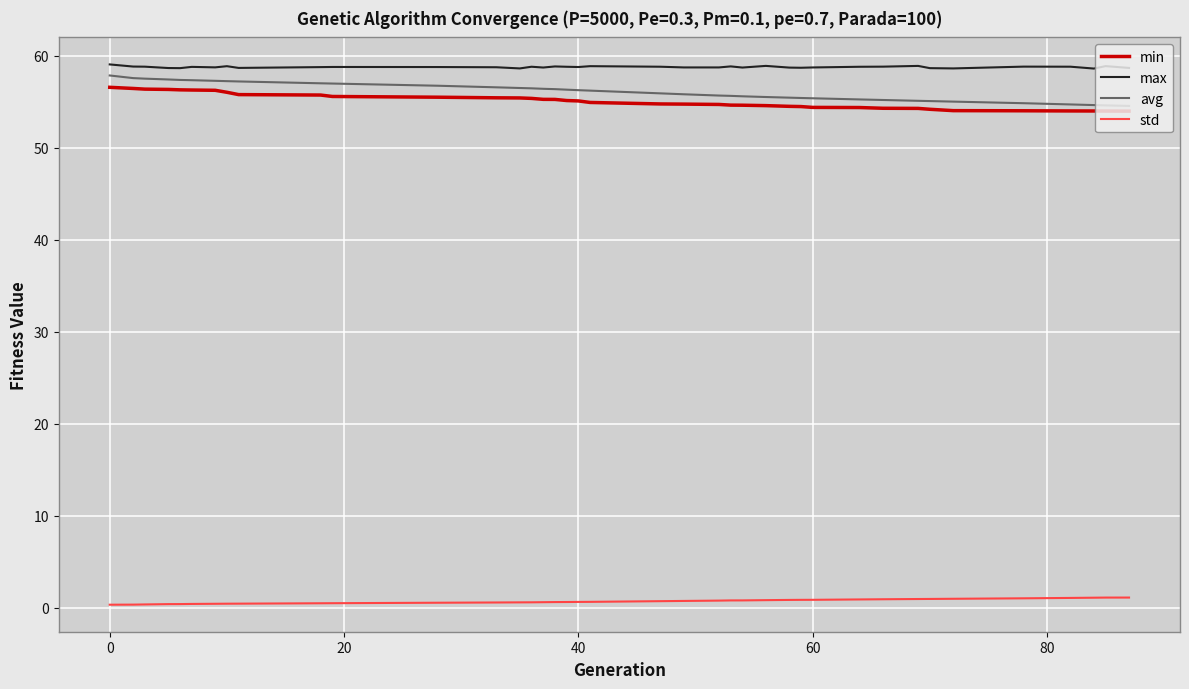

What is the maximum value for min?

56.6